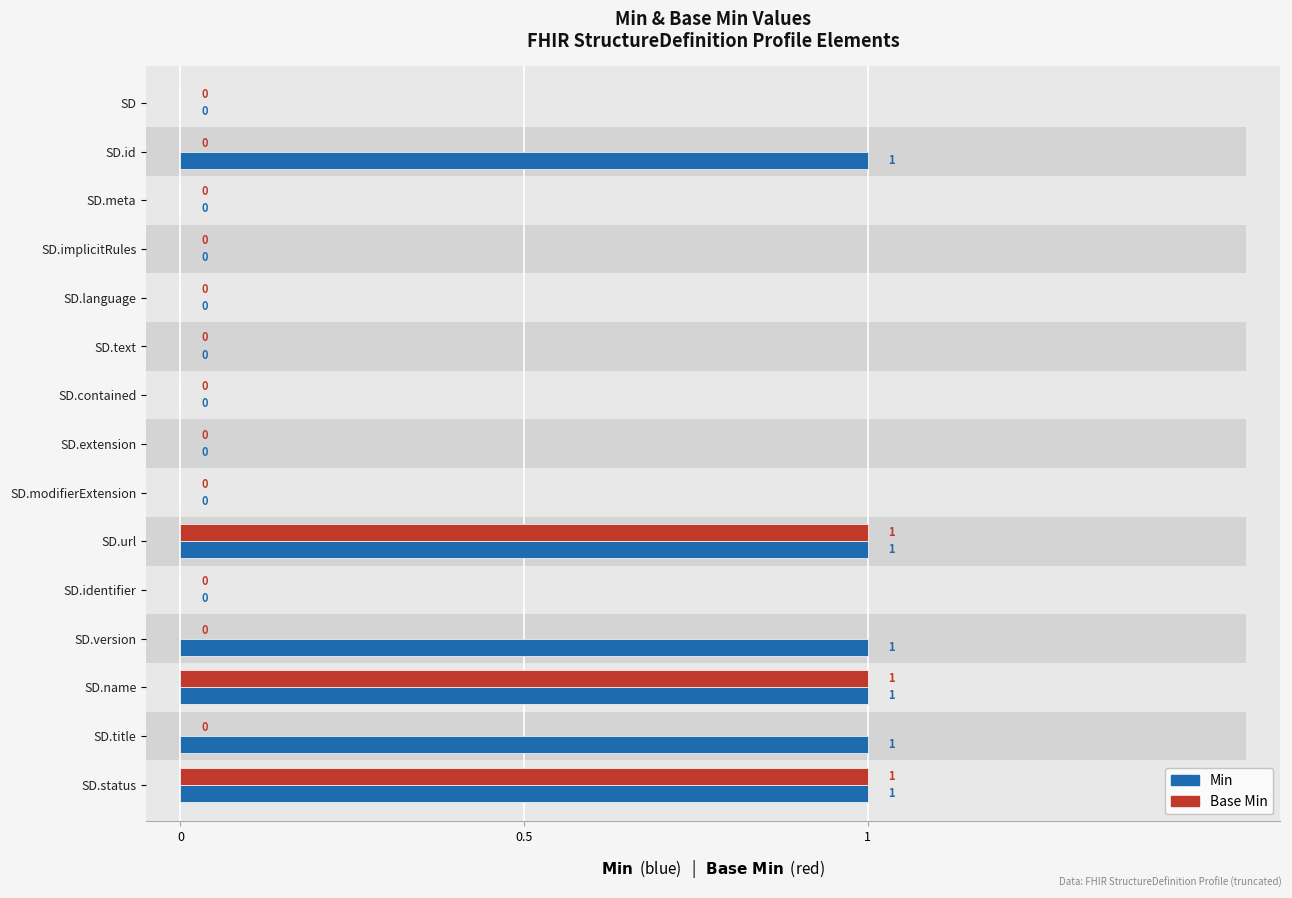

The value of Min at SD.identifier is 0. True or false?

True